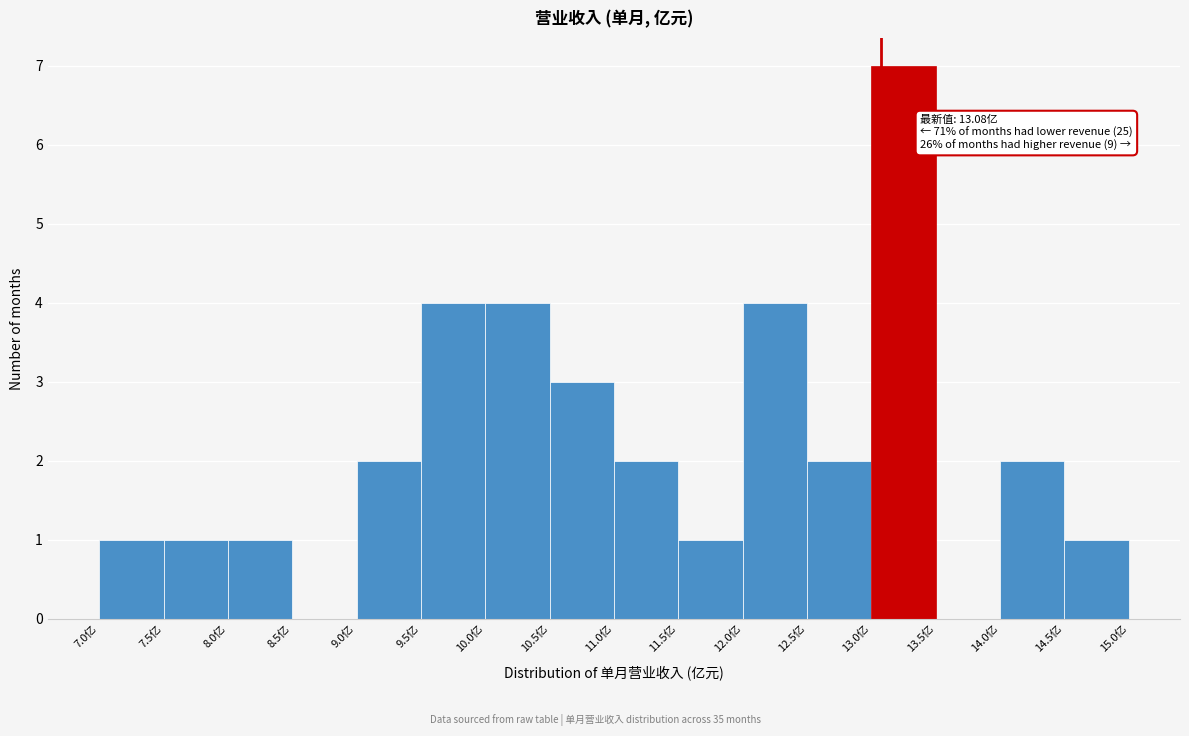

Over which range of the x-axis is the bar tallest?

13.0 to 13.5